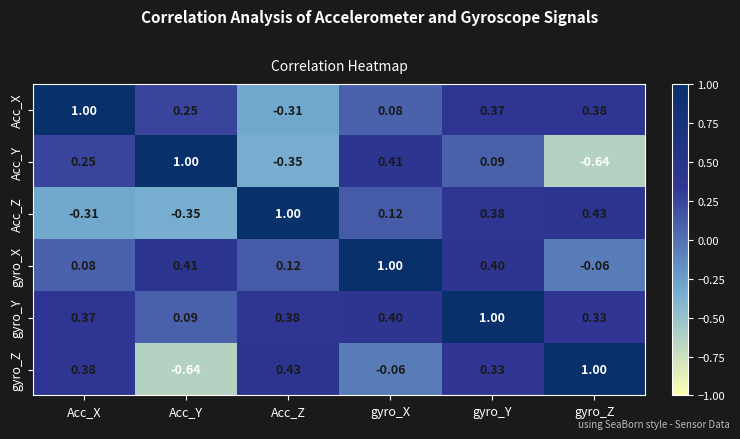

List the labels in order of Acc_Z value, smallest first.

Acc_Y, Acc_X, gyro_X, gyro_Y, gyro_Z, Acc_Z